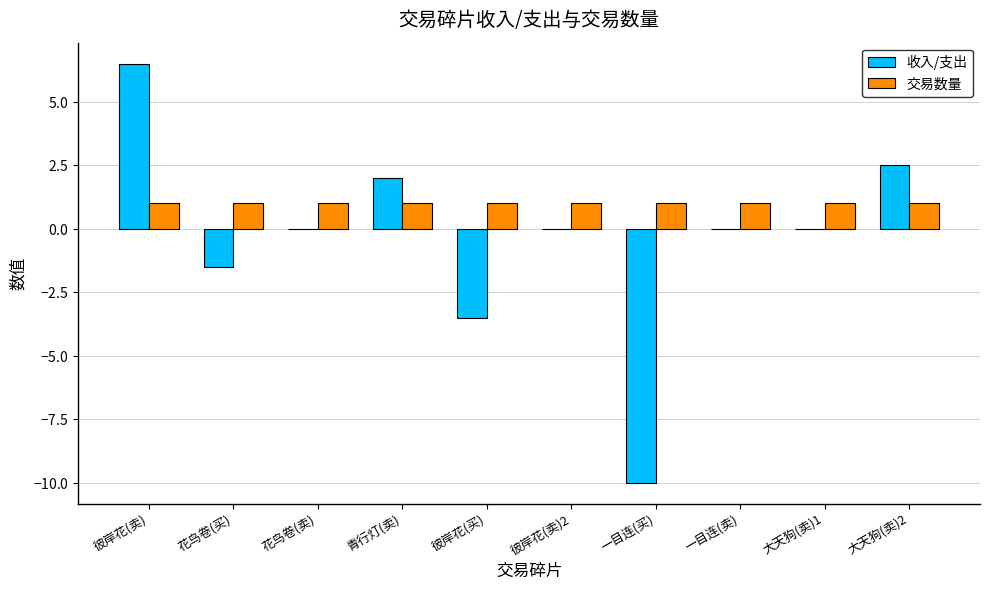

Rank the series at 大天狗(卖)1 from lowest to highest value.

收入/支出, 交易数量